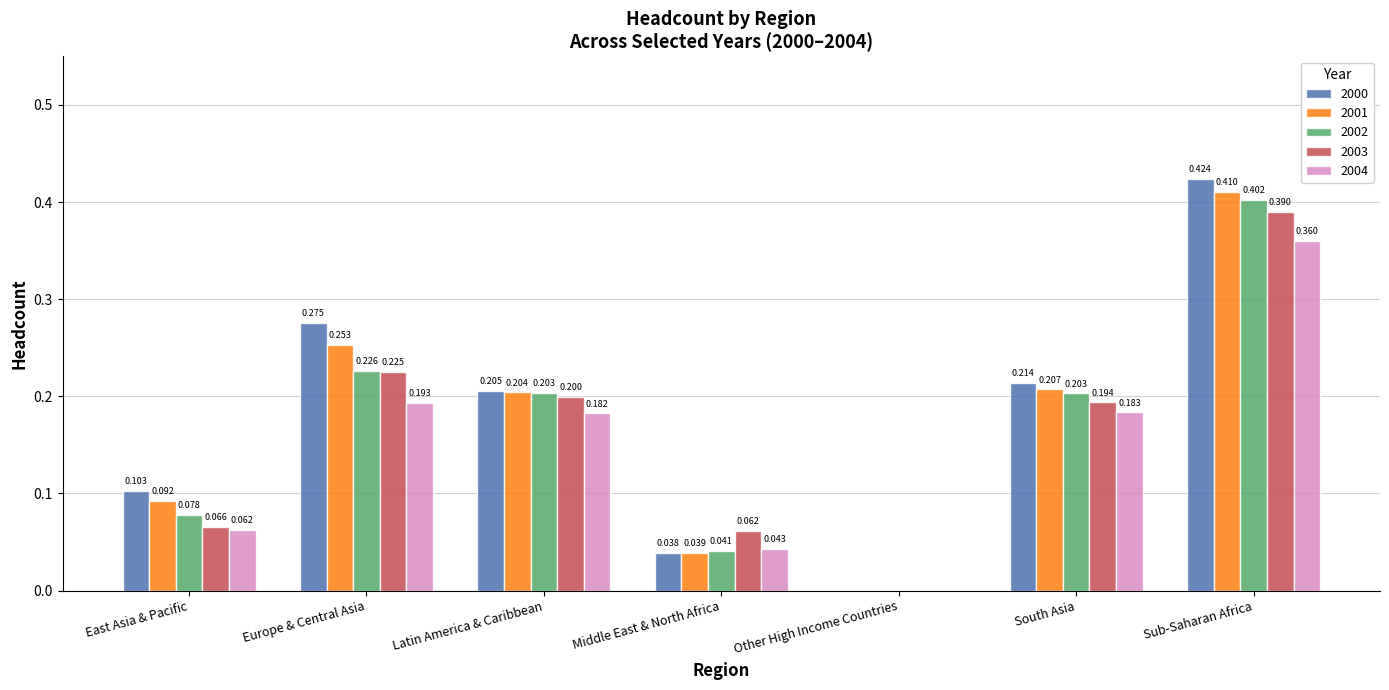

At which label is 2002 closest to 0?

Other High Income Countries